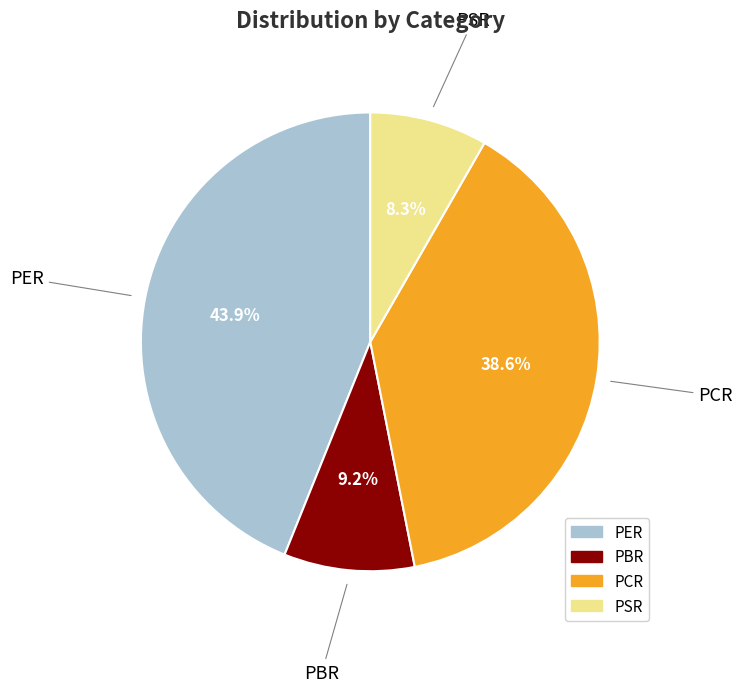

Is there any slice that represents more than half of the pie?

No